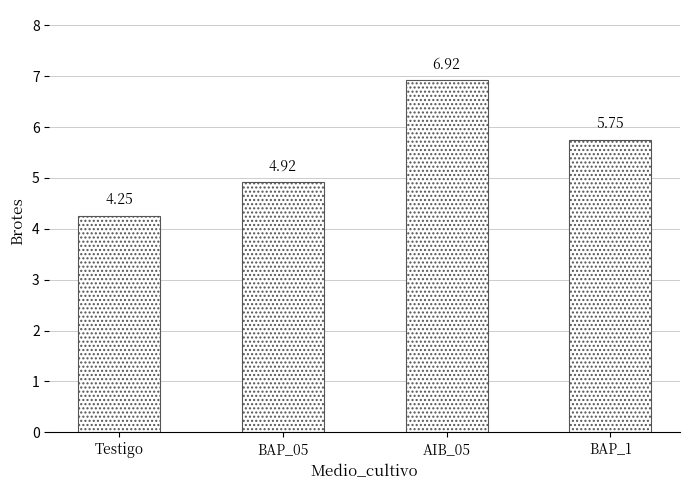

Are the bars grouped side by side (vs. stacked)?

No